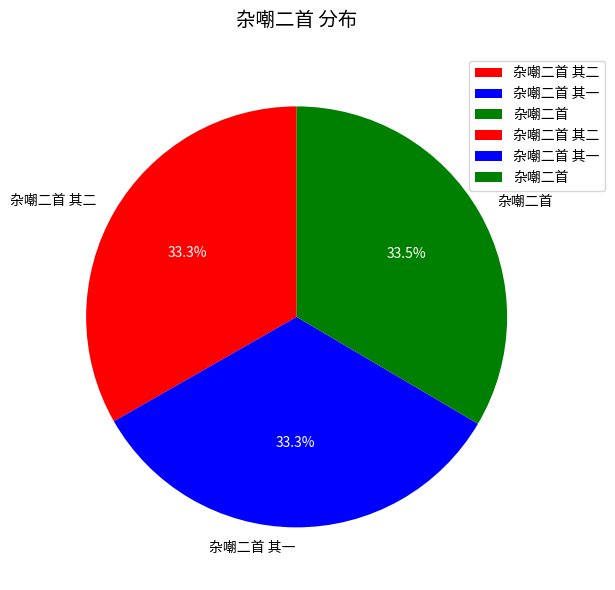

Does 杂嘲二首 其一 account for over 50% of the chart?

No